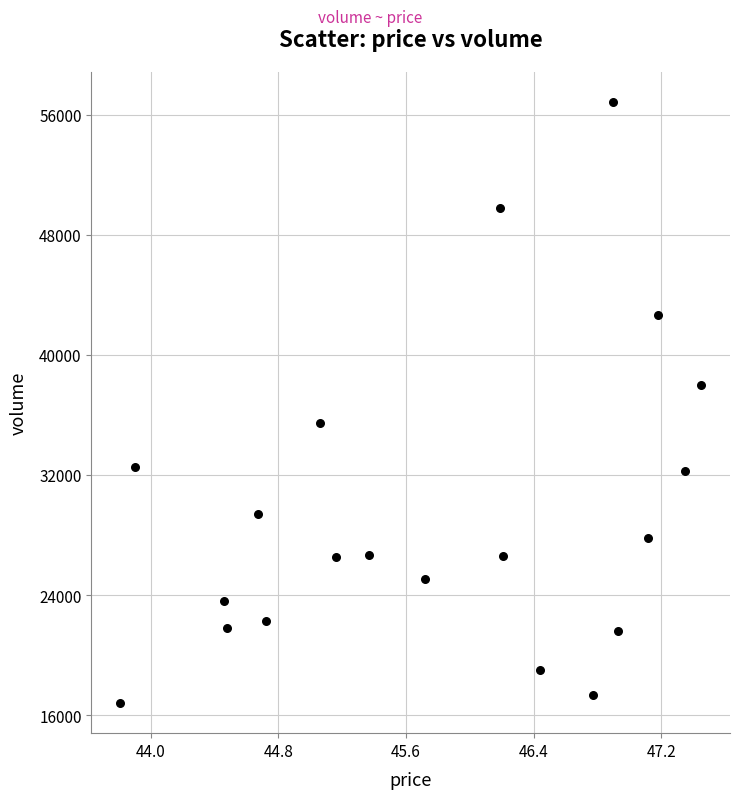

What is the range of Y values (max minus min)?

40046